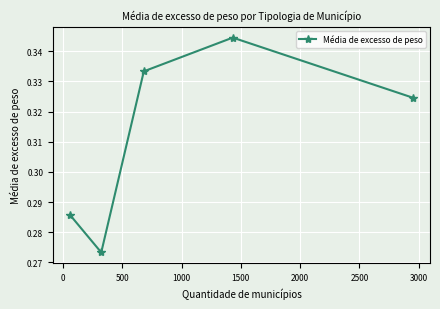

Count the values in the range 0 to 1.

5